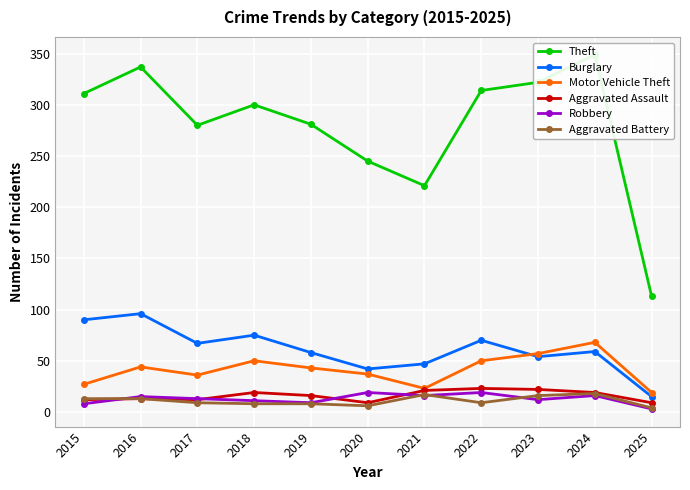

True or false: Aggravated Battery and Theft cross at least once.

False